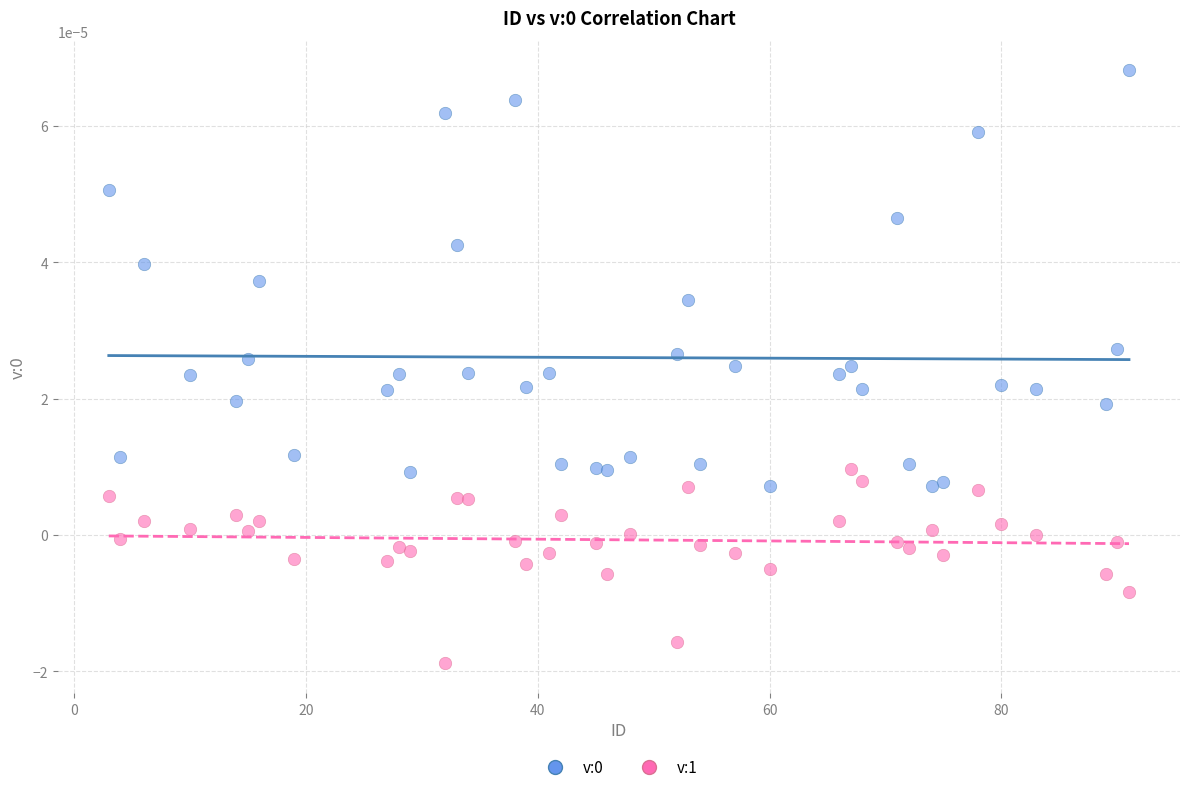

Across all data points, what is the range of X values (max minus min)?

88.0